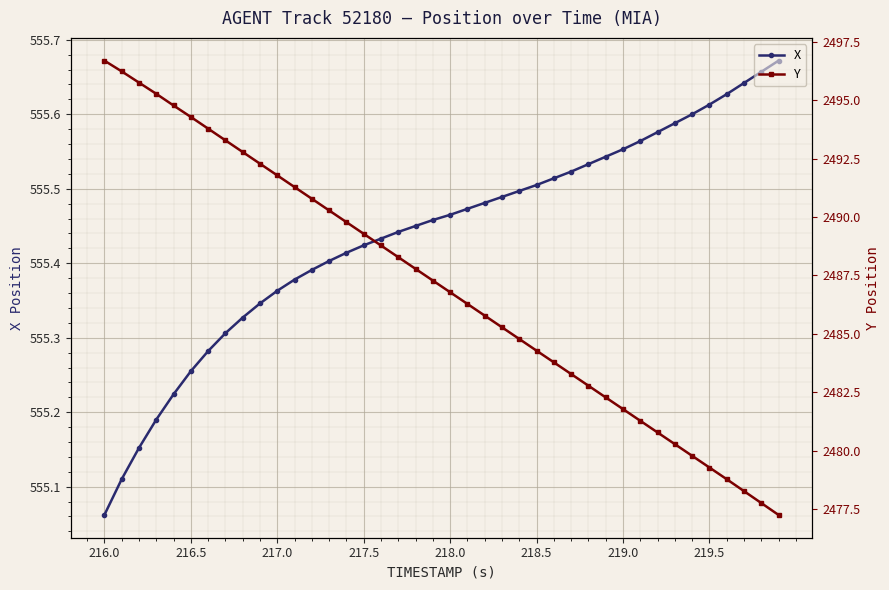

How many lines are shown in the chart?

2